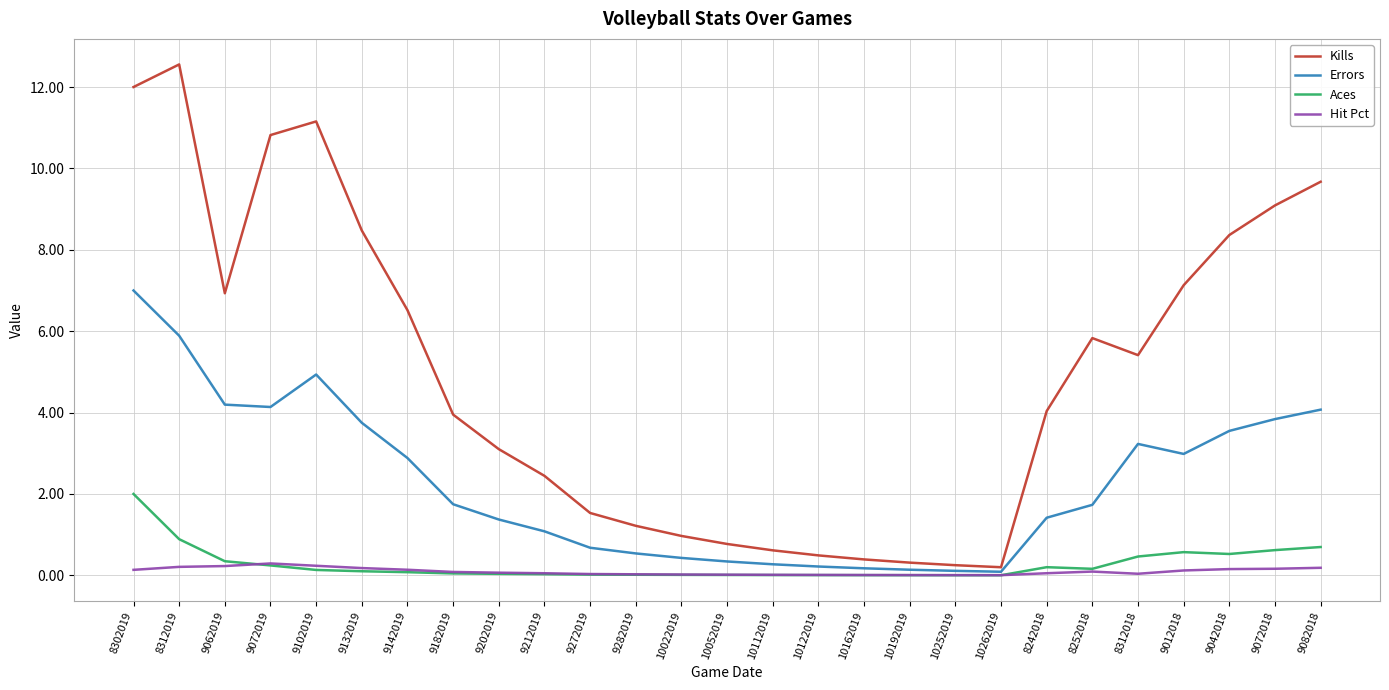

Which series has the largest range (max minus min)?

Kills